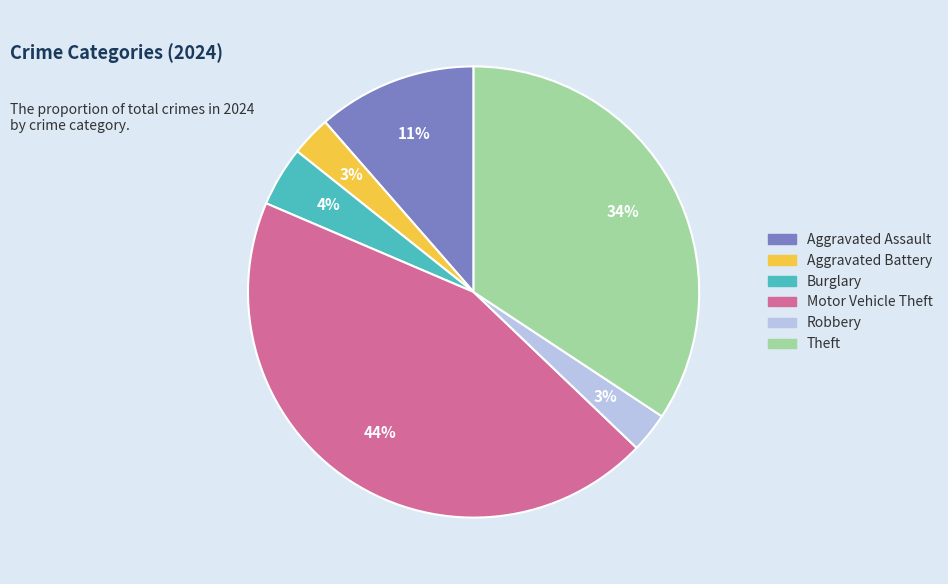

Is there any slice that represents more than half of the pie?

No